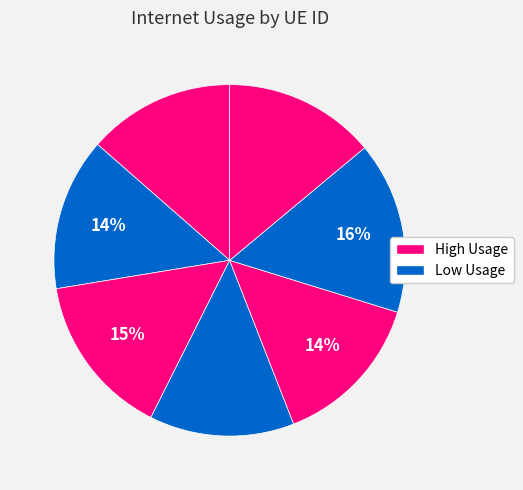

Count the number of slices in the pie.

7